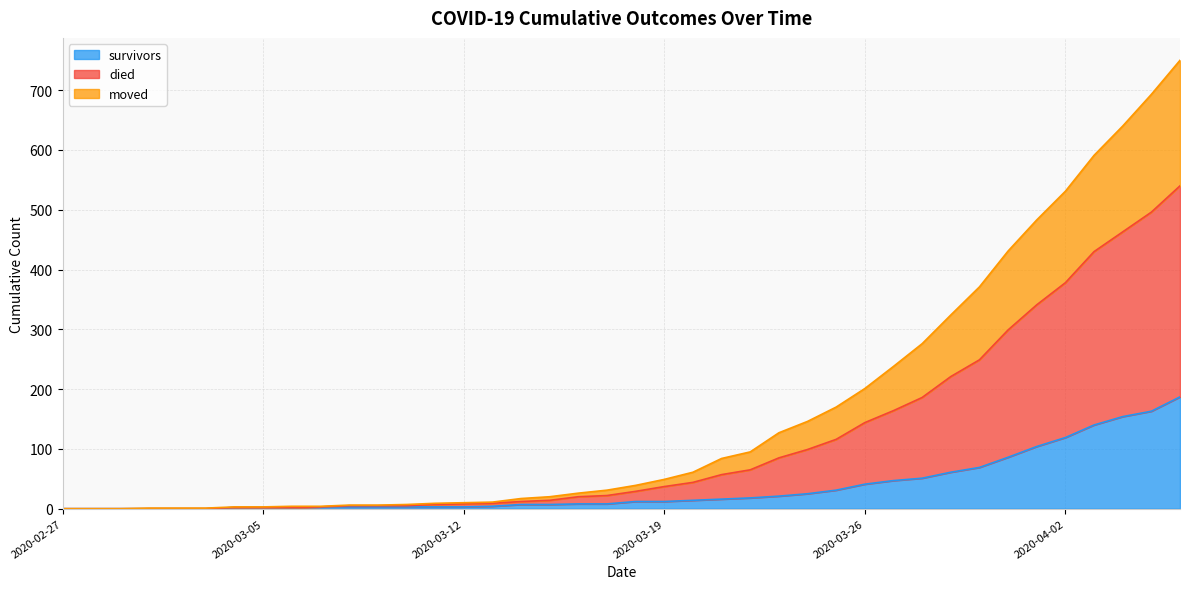

Is it true that survivors equals 88 at 2020-03-02?

False